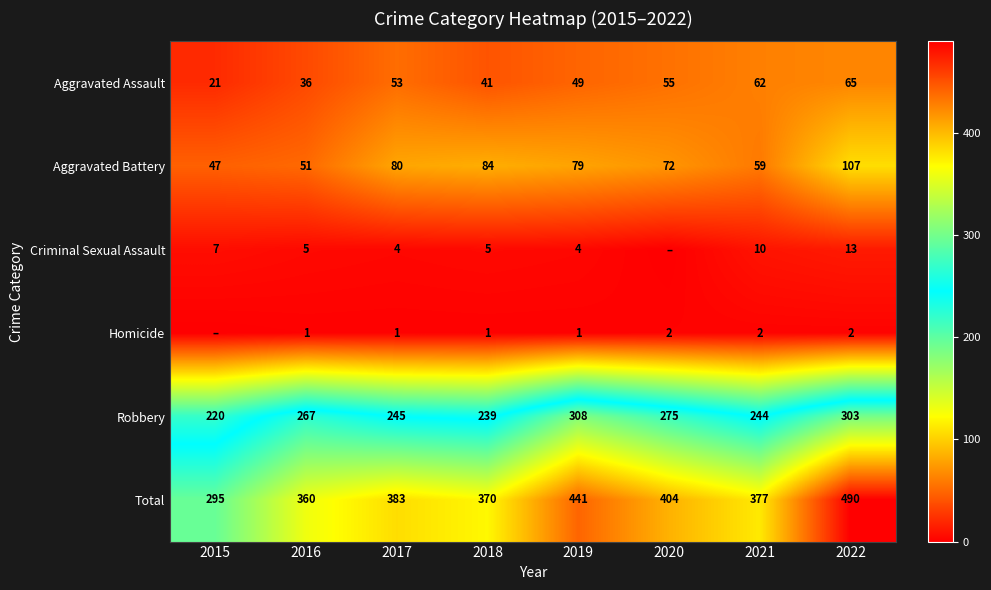

What is the maximum value shown in the chart?

490